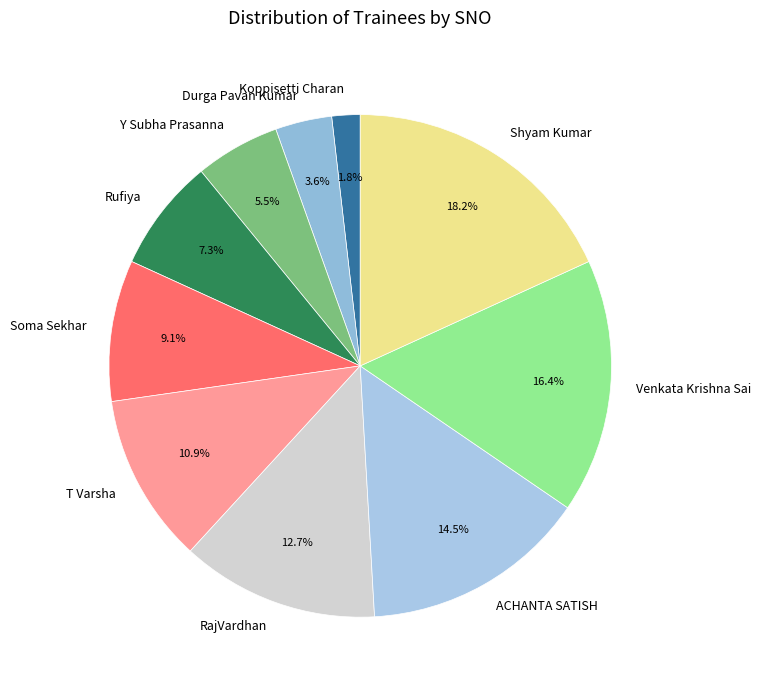

Which has a higher value, RajVardhan or Y Subha Prasanna?

RajVardhan